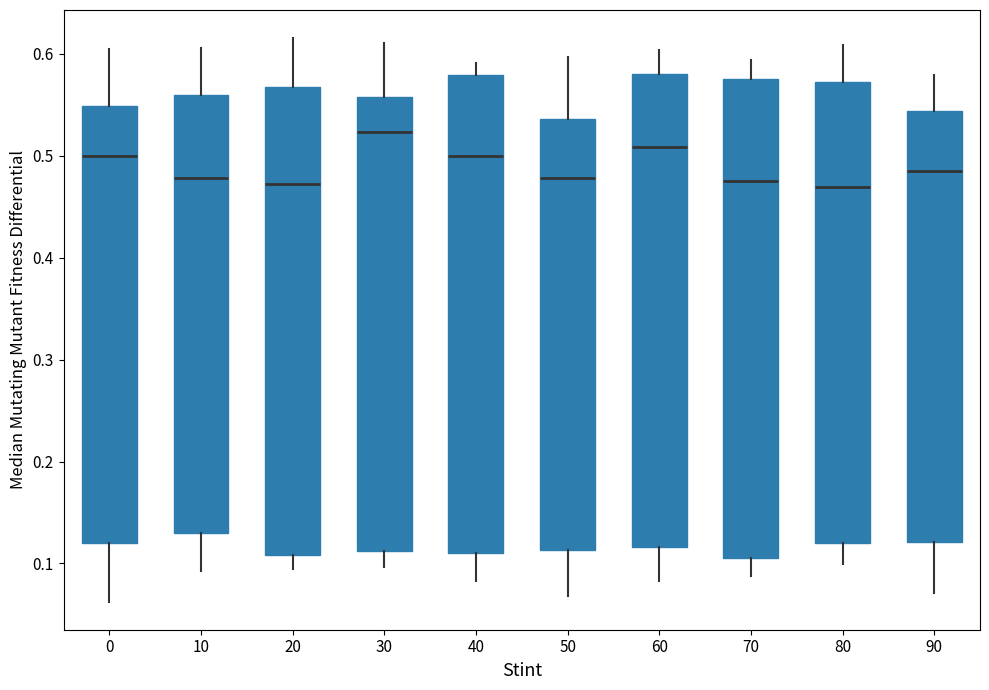

Reading left to right, read every box against the y-axis: the position of its median line, the range the box covers, and the ends of its whiskers. The values are not printed on the chart, so give them approximately, as read against the axis.

0: median 0.50, box 0.12 to 0.55, whiskers 0.06 to 0.61
10: median 0.48, box 0.13 to 0.56, whiskers 0.09 to 0.61
20: median 0.47, box 0.11 to 0.57, whiskers 0.09 to 0.62
30: median 0.52, box 0.11 to 0.56, whiskers 0.10 to 0.61
40: median 0.50, box 0.11 to 0.58, whiskers 0.08 to 0.59
50: median 0.48, box 0.11 to 0.54, whiskers 0.07 to 0.60
60: median 0.51, box 0.12 to 0.58, whiskers 0.08 to 0.60
70: median 0.48, box 0.11 to 0.58, whiskers 0.09 to 0.59
80: median 0.47, box 0.12 to 0.57, whiskers 0.10 to 0.61
90: median 0.49, box 0.12 to 0.54, whiskers 0.07 to 0.58